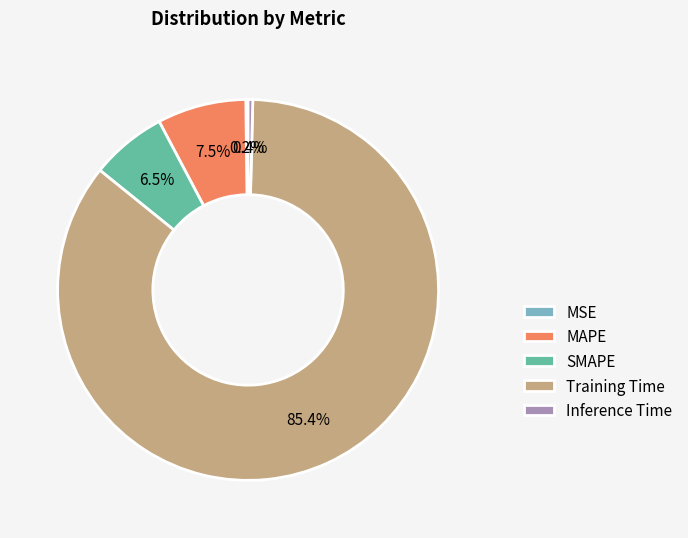

Which slice is the largest?

Training Time